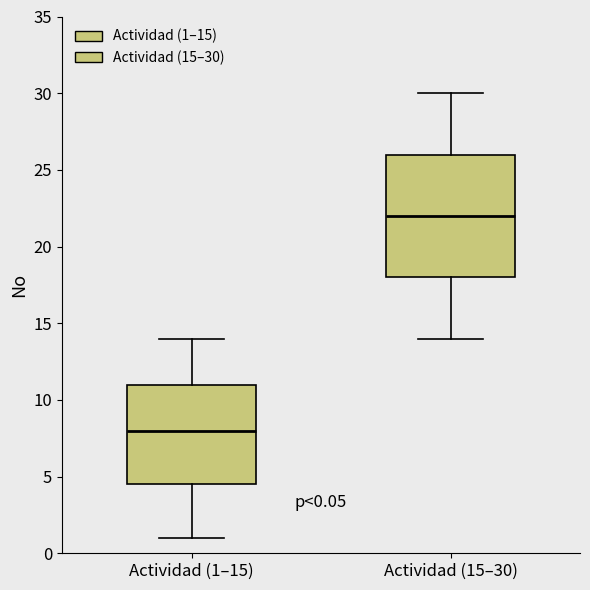

Which box's median line is the highest?

Actividad (15–30)